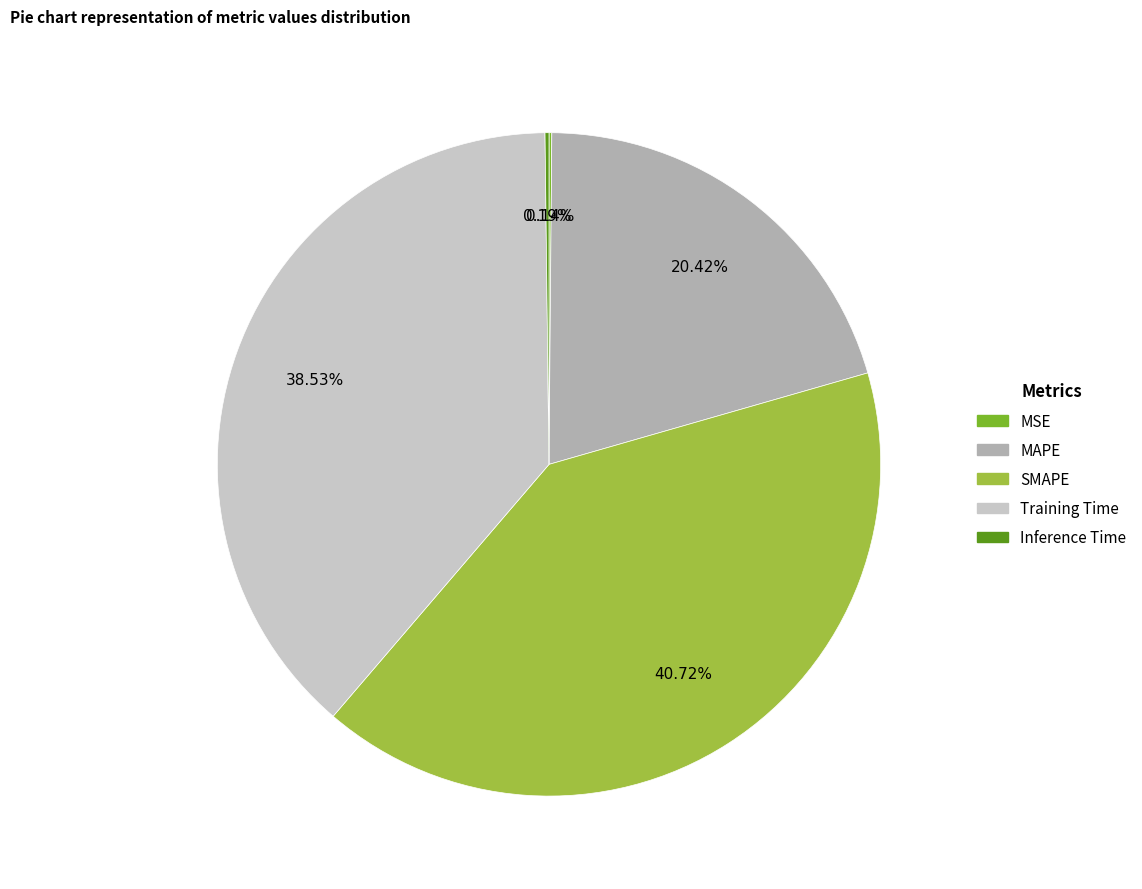

To the nearest percent, what portion does Training Time represent?

39%